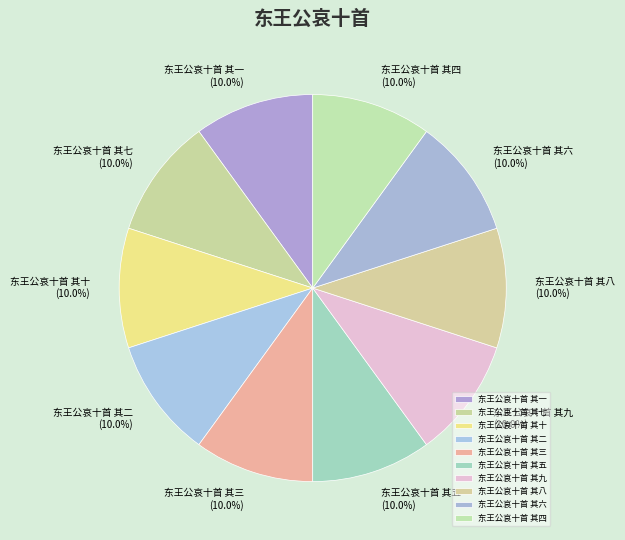

What is the ratio of the value at 东王公哀十首 其九 to the value at 东王公哀十首 其十?

1.0